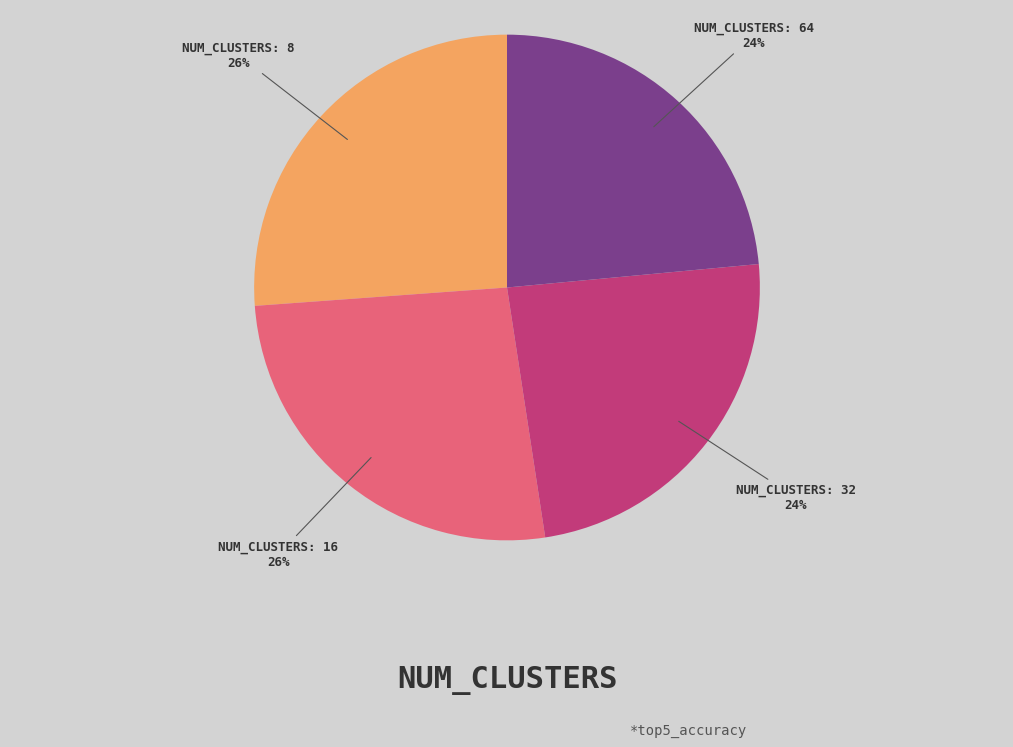

Count the number of slices in the pie.

4